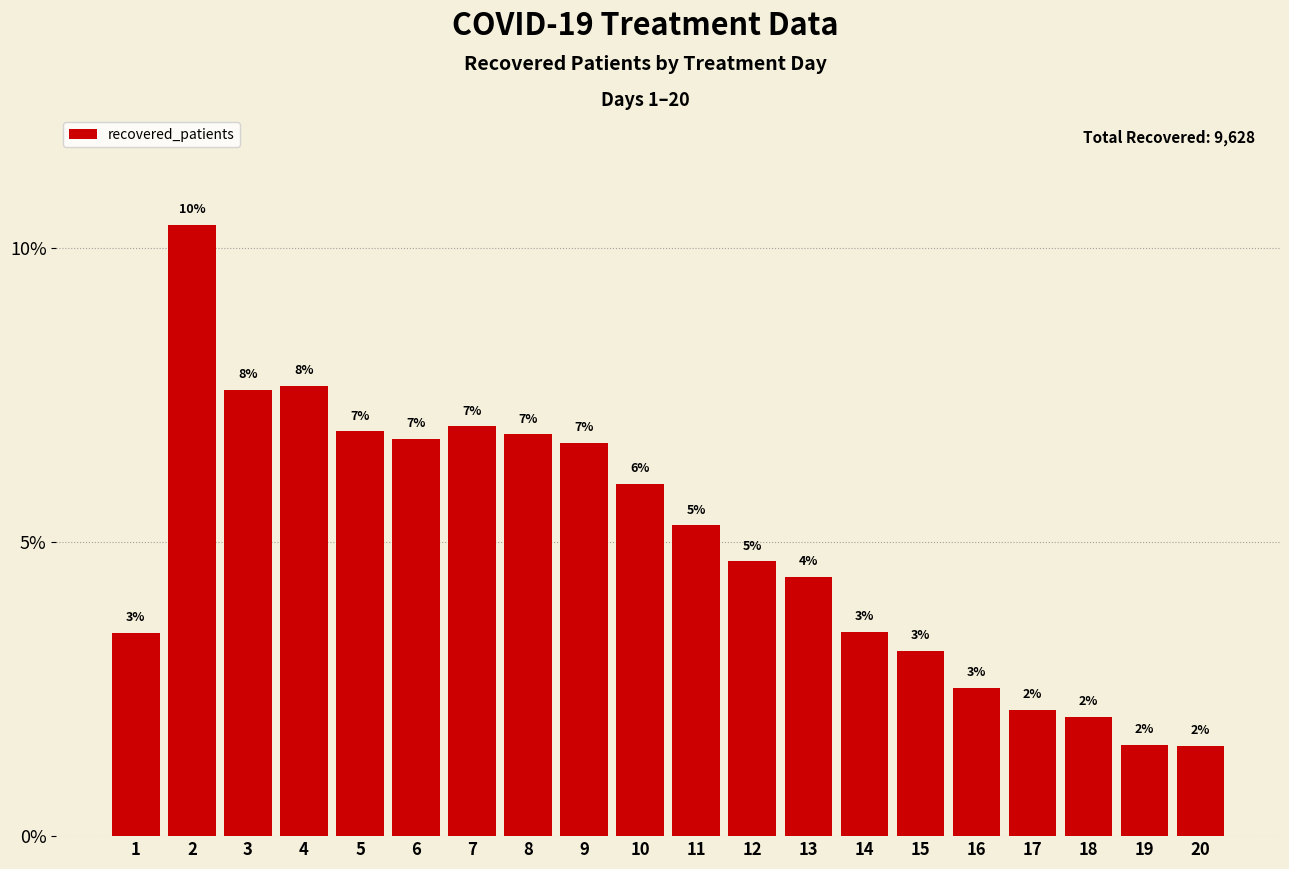

Which category has the lowest value across all series?

20